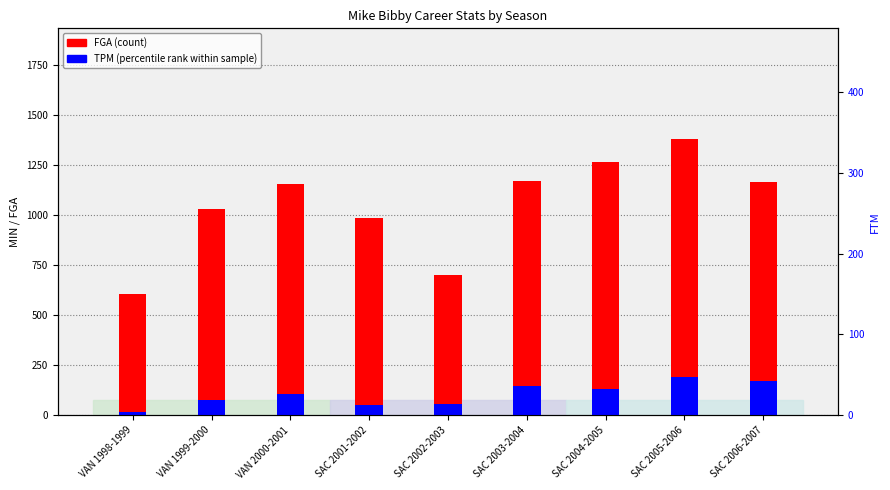

What are all the series names shown in the legend?

FGA, TPM